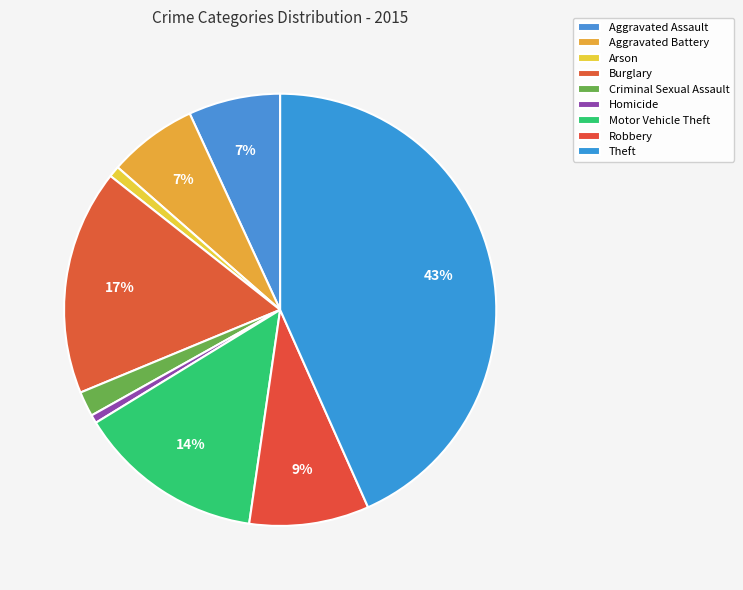

How many slices are in this pie chart?

9